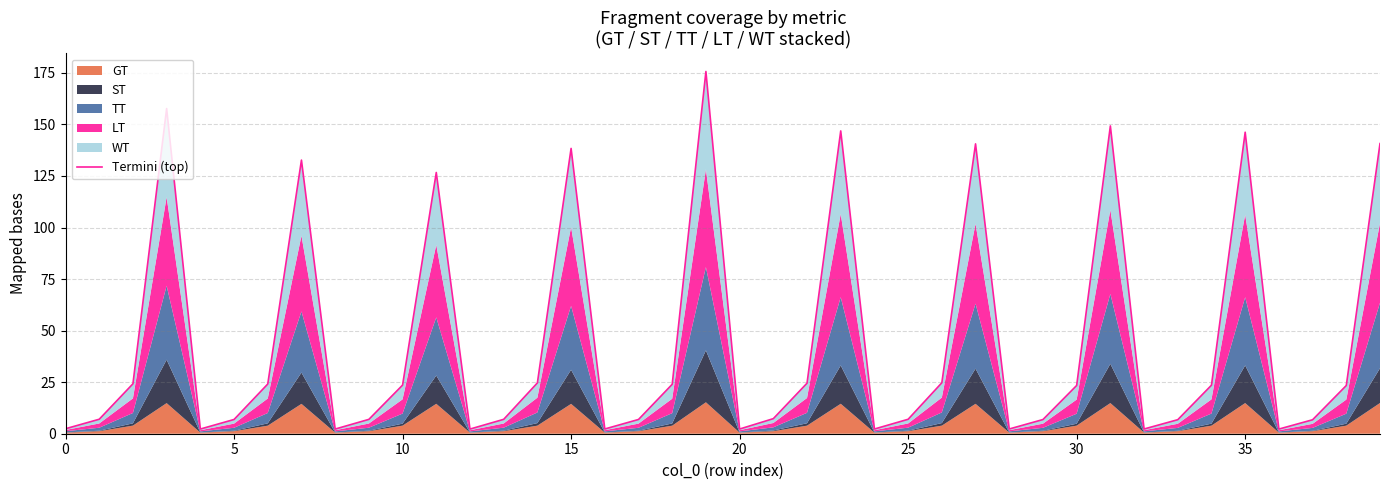

Which category has the highest value across all series?

19